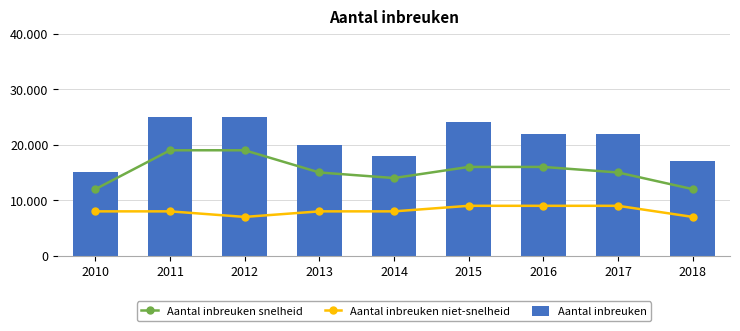

The value of Aantal inbreuken snelheid at 2018 is 17915. True or false?

False